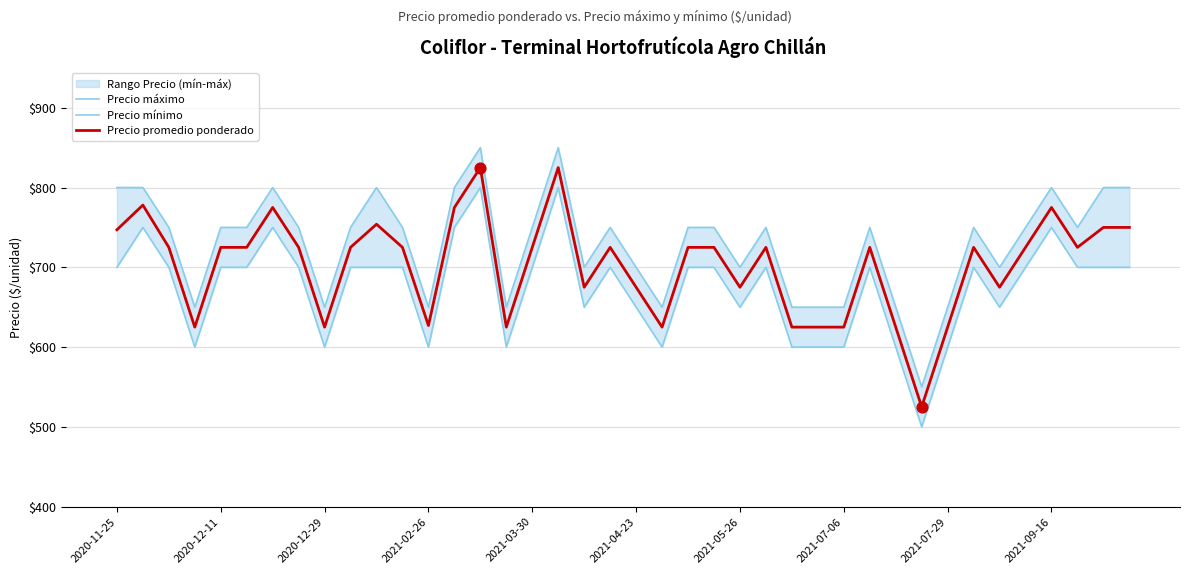

Which series has the largest total across all categories?

Precio máximo